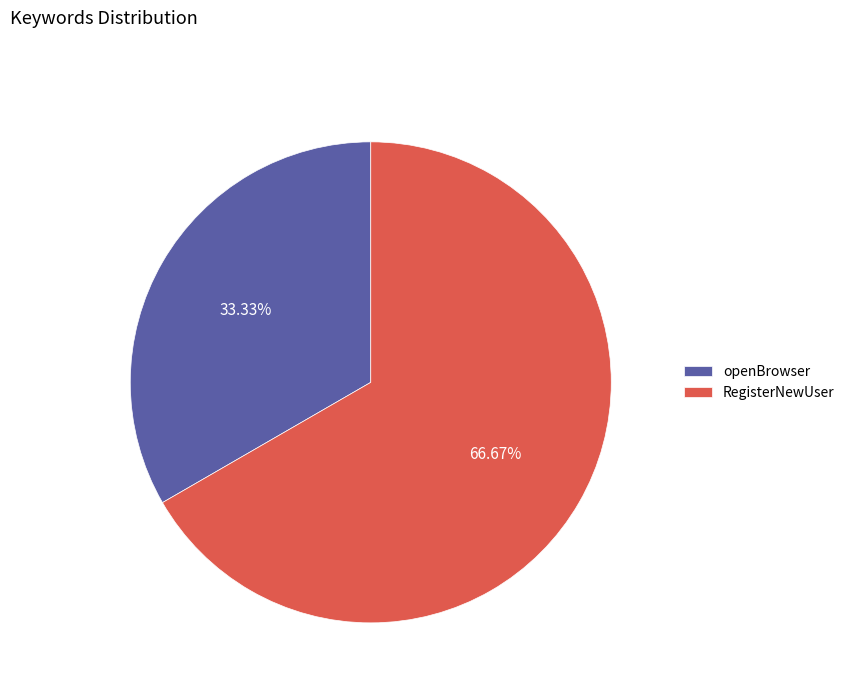

What is the largest slice in the pie chart?

RegisterNewUser